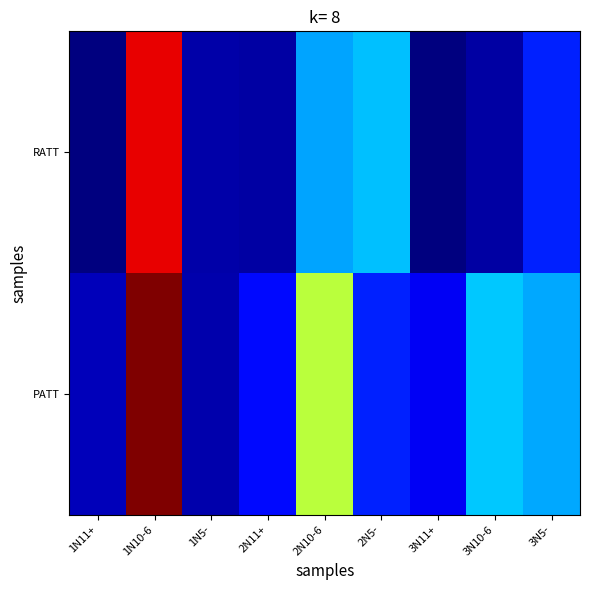

Rank the series at 1N11+ from lowest to highest value.

RATT, PATT